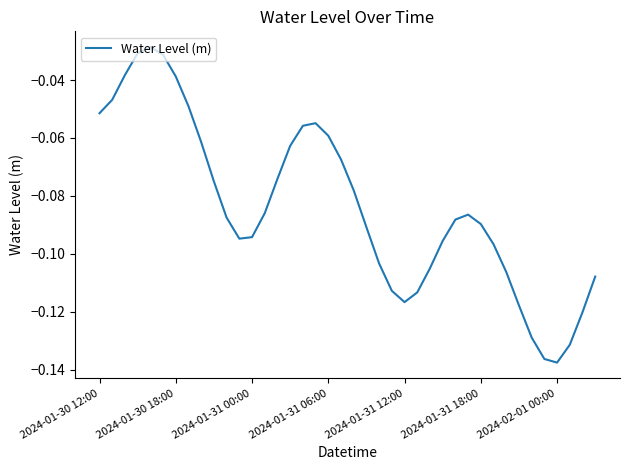

The value at 2024-02-01 00:00 is -0.2. True or false?

False